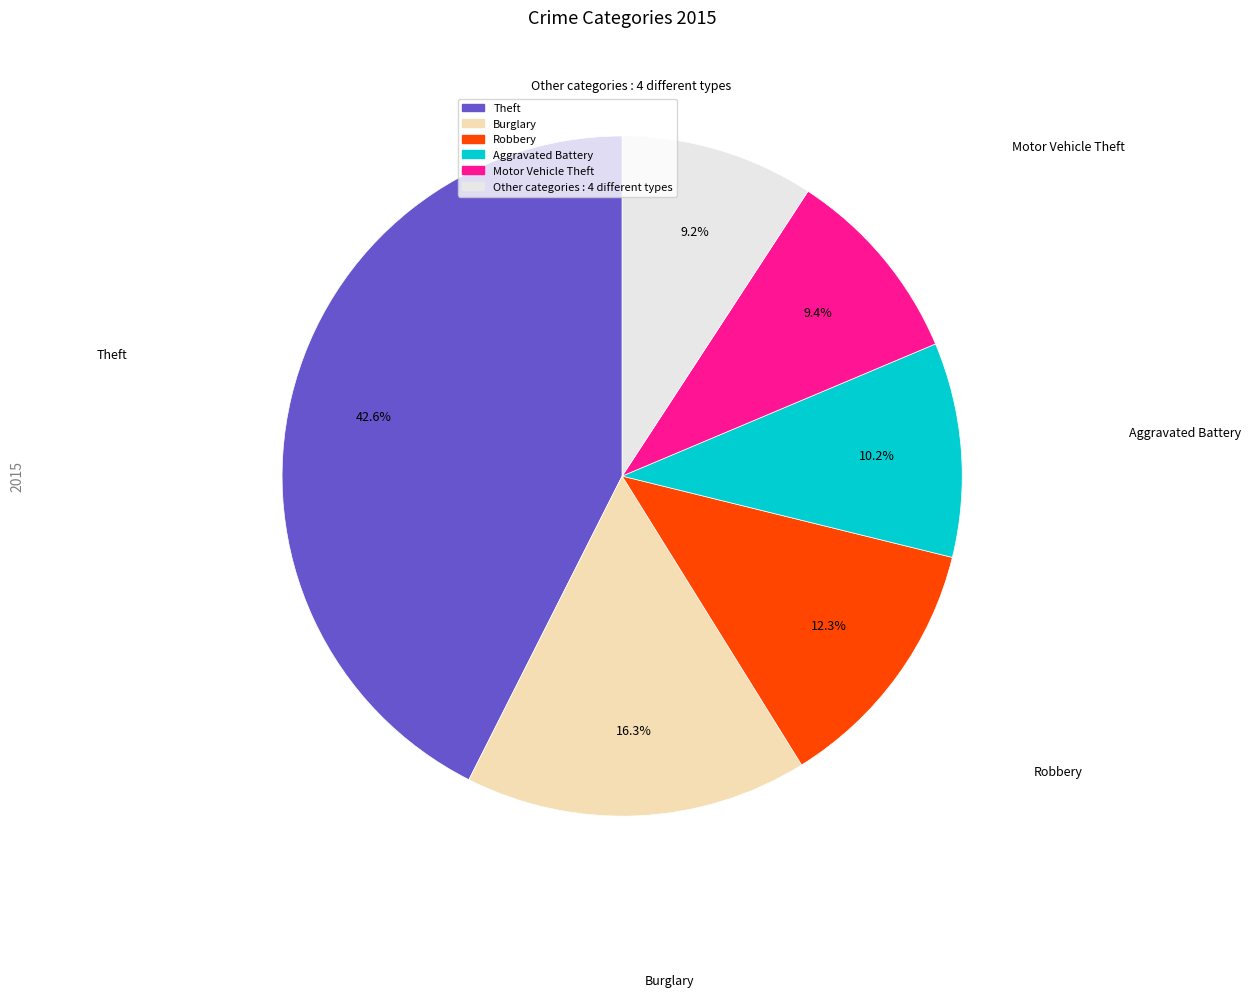

Does any single category account for the majority?

No